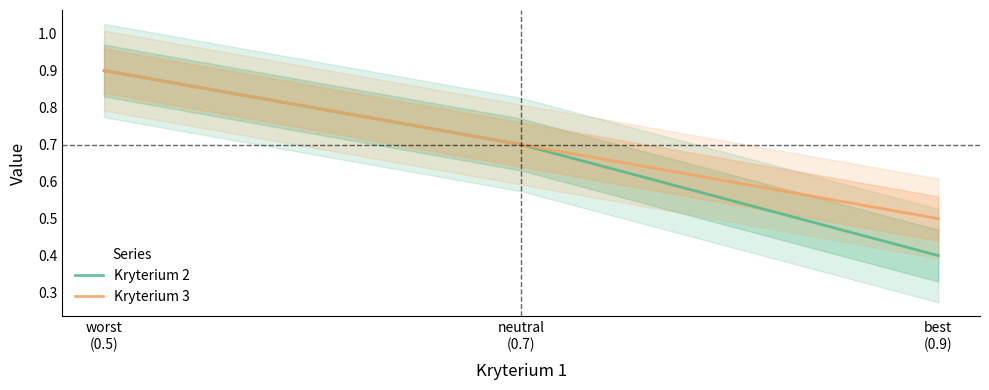

What is the difference between the maximum and minimum values in the Kryterium 2 series?

0.5